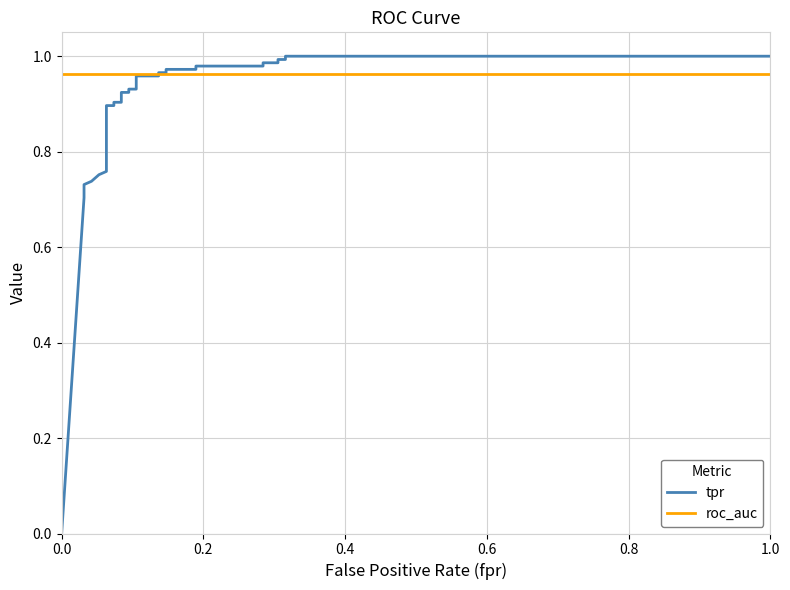

Which series has the largest total across all categories?

roc_auc